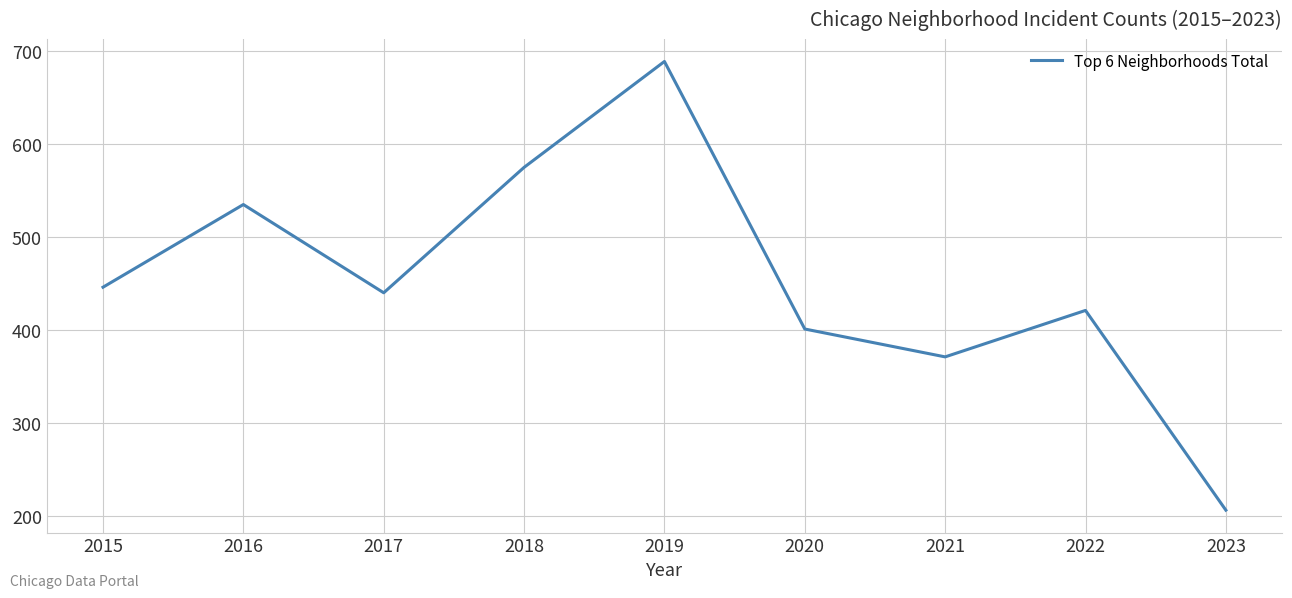

The chart shows a value of 575 at 2018. True or false?

True